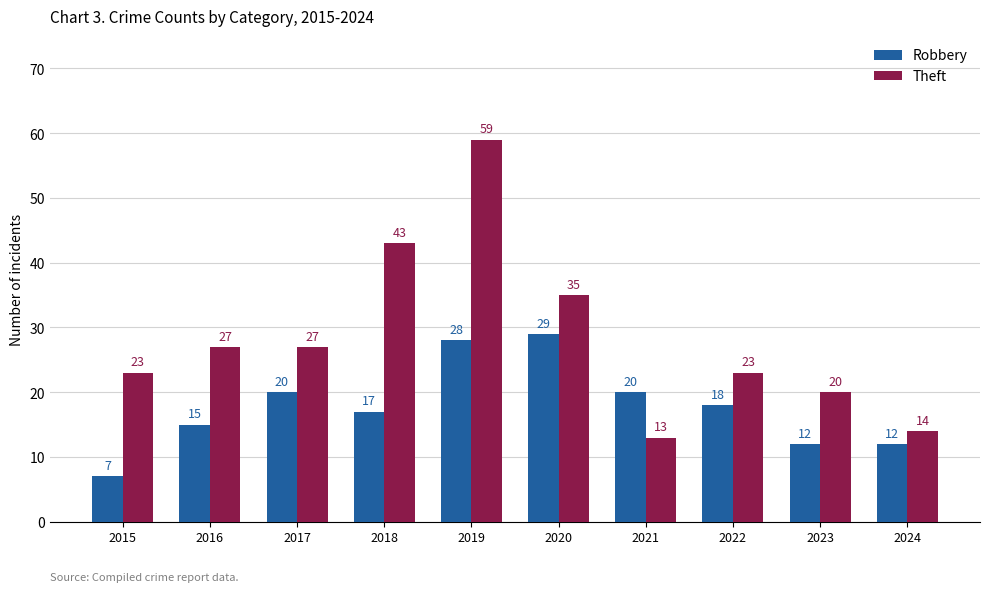

Rank the series by their average value, from highest to lowest.

Theft, Robbery